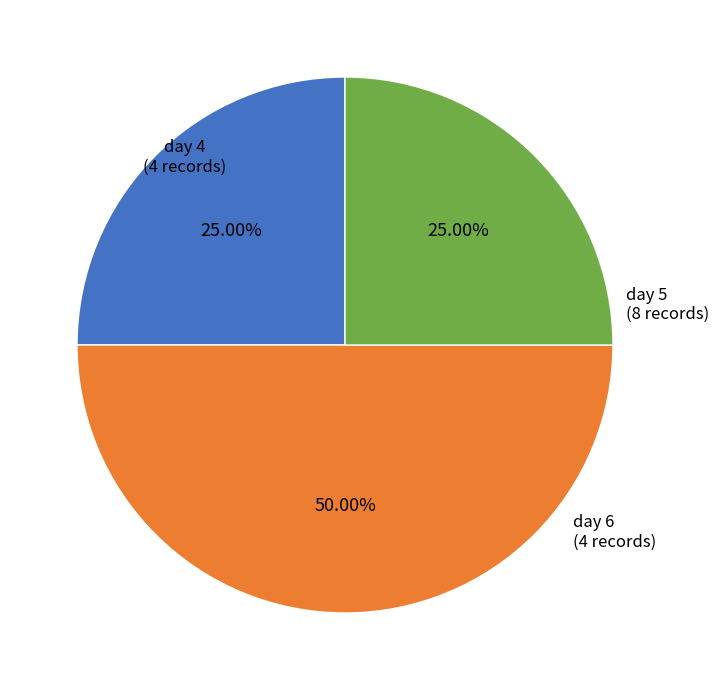

To the nearest percent, what is the difference between the day 6 and day 4 slice percentages?

0%